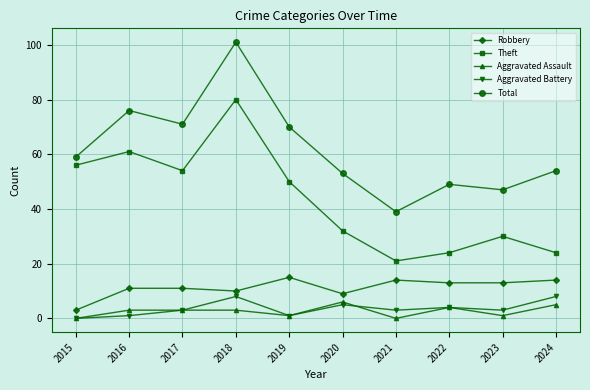

What is the value of the Robbery point at the 4th from the left?

10